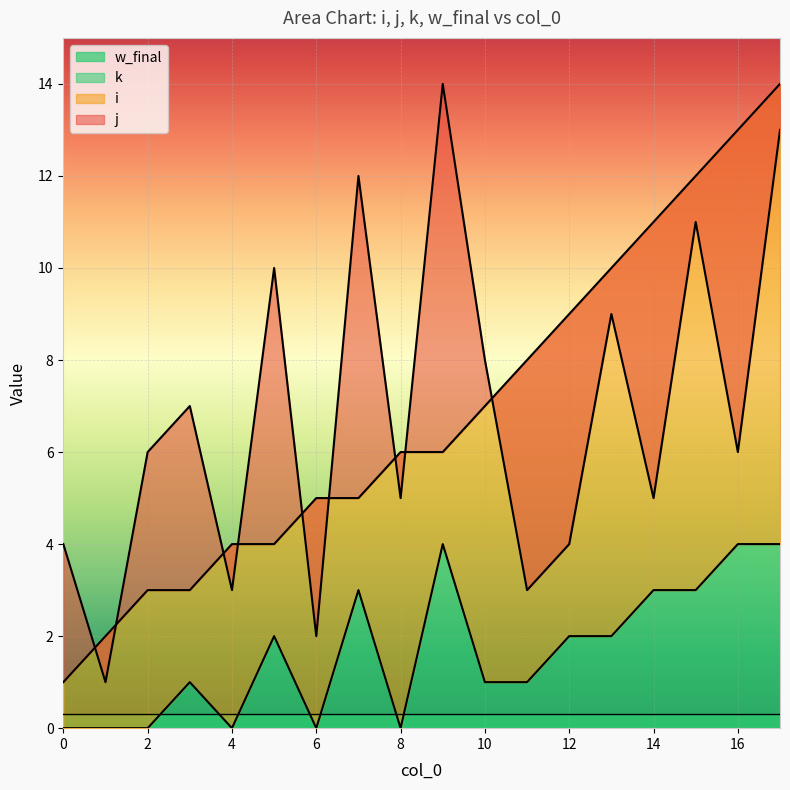

Which series ends up on top after the final intersection of i and j?

i